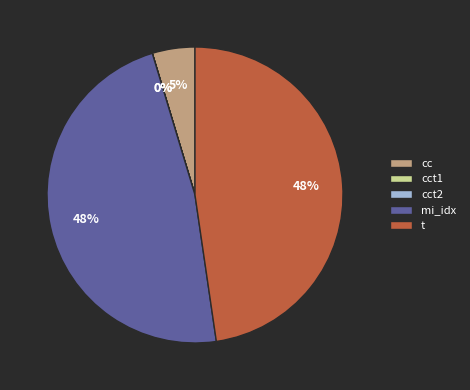

True or false: t accounts for 56% of the total.

False